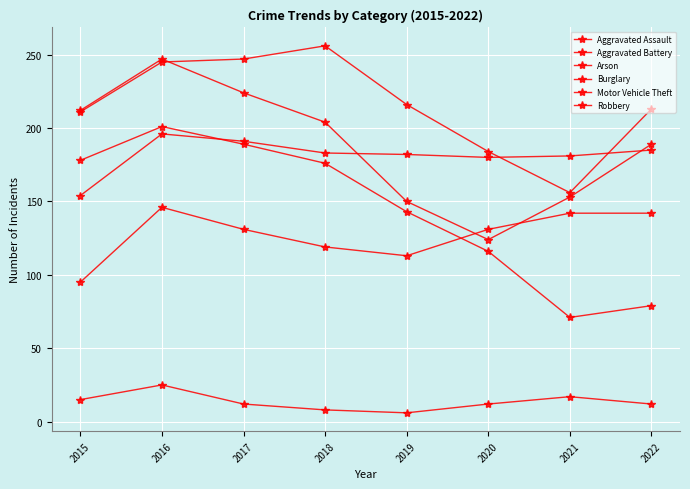

At 2020, list the series in order from largest to smallest.

Motor Vehicle Theft, Aggravated Battery, Aggravated Assault, Robbery, Burglary, Arson